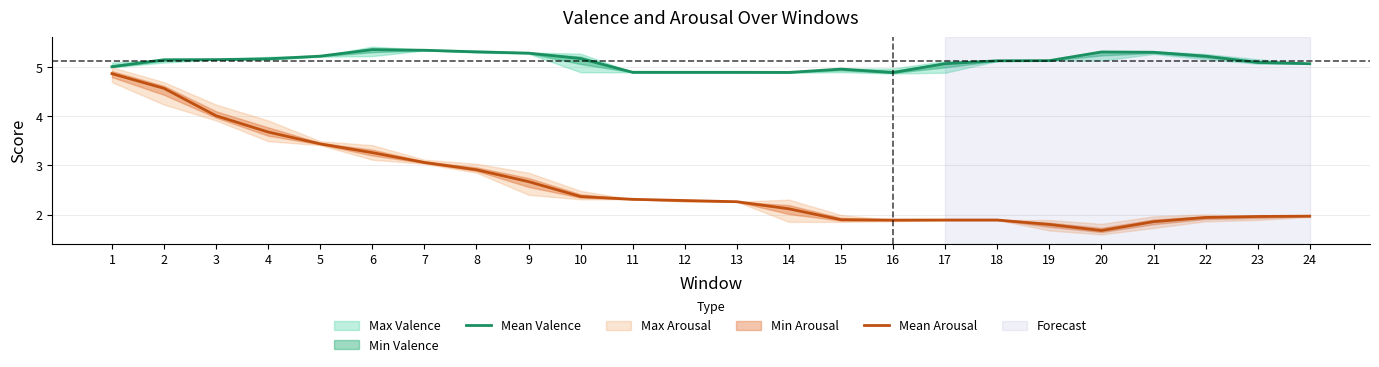

List the series in order of their overall mean, highest first.

Mean Valence, Mean Arousal